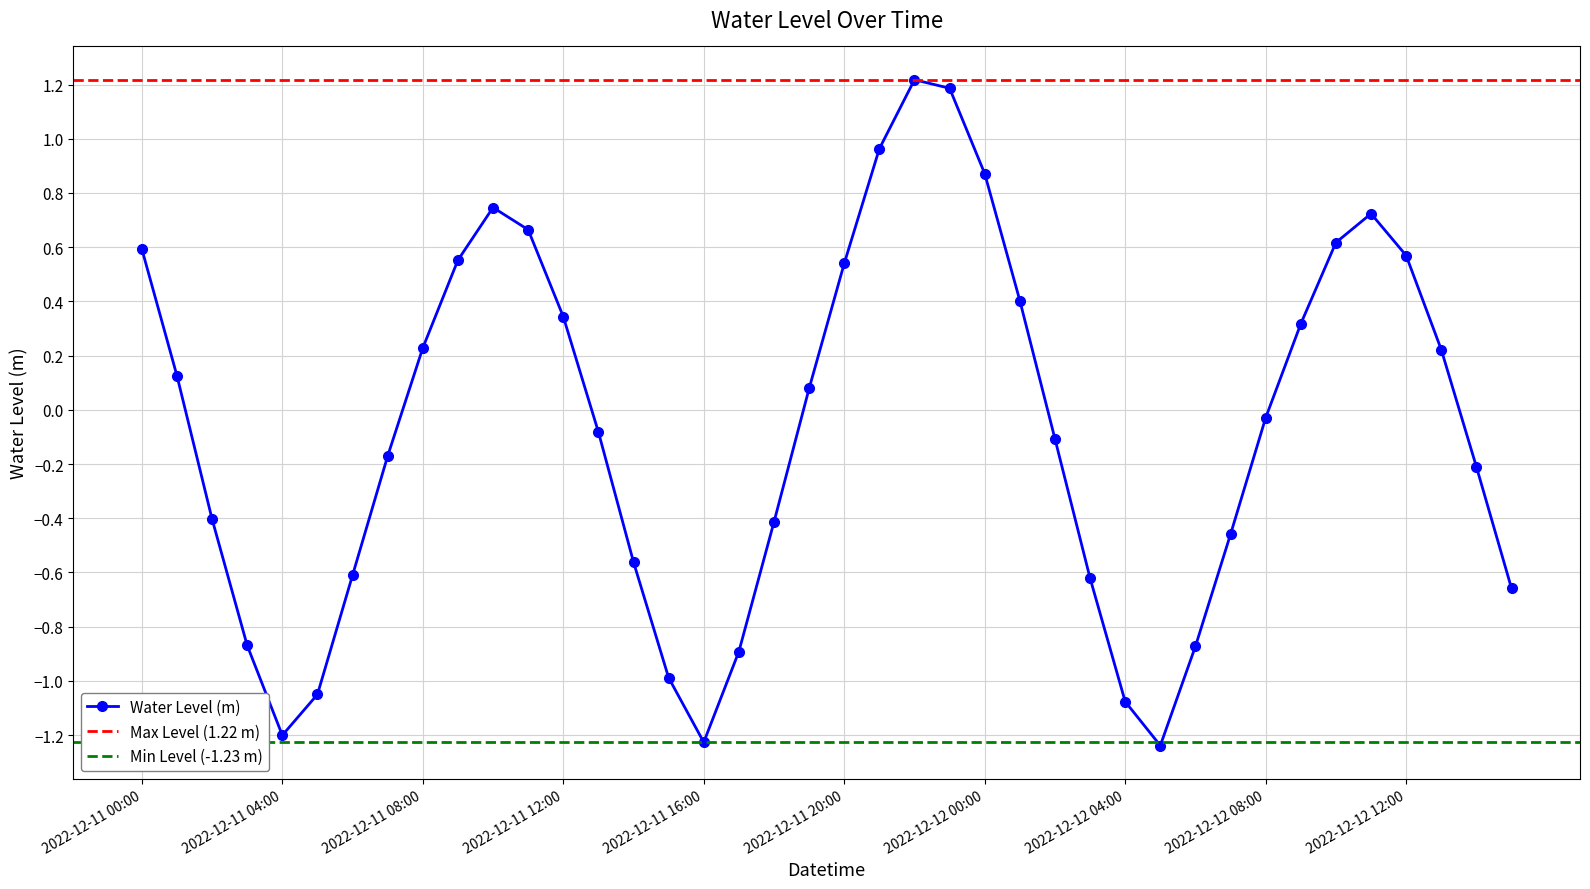

What is the value of the 16th point from the left?

-1.0